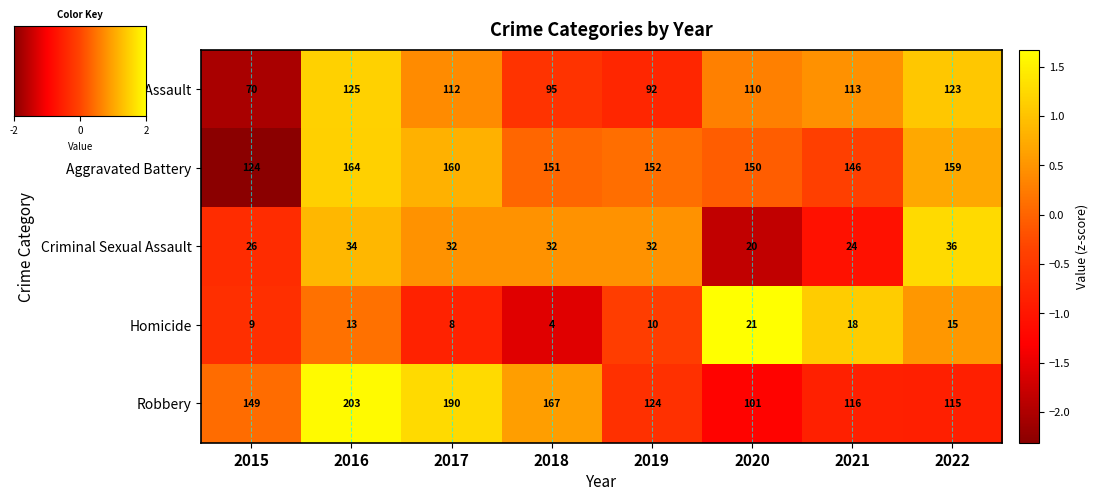

What is the difference between the maximum and minimum values in the Homicide series?

17